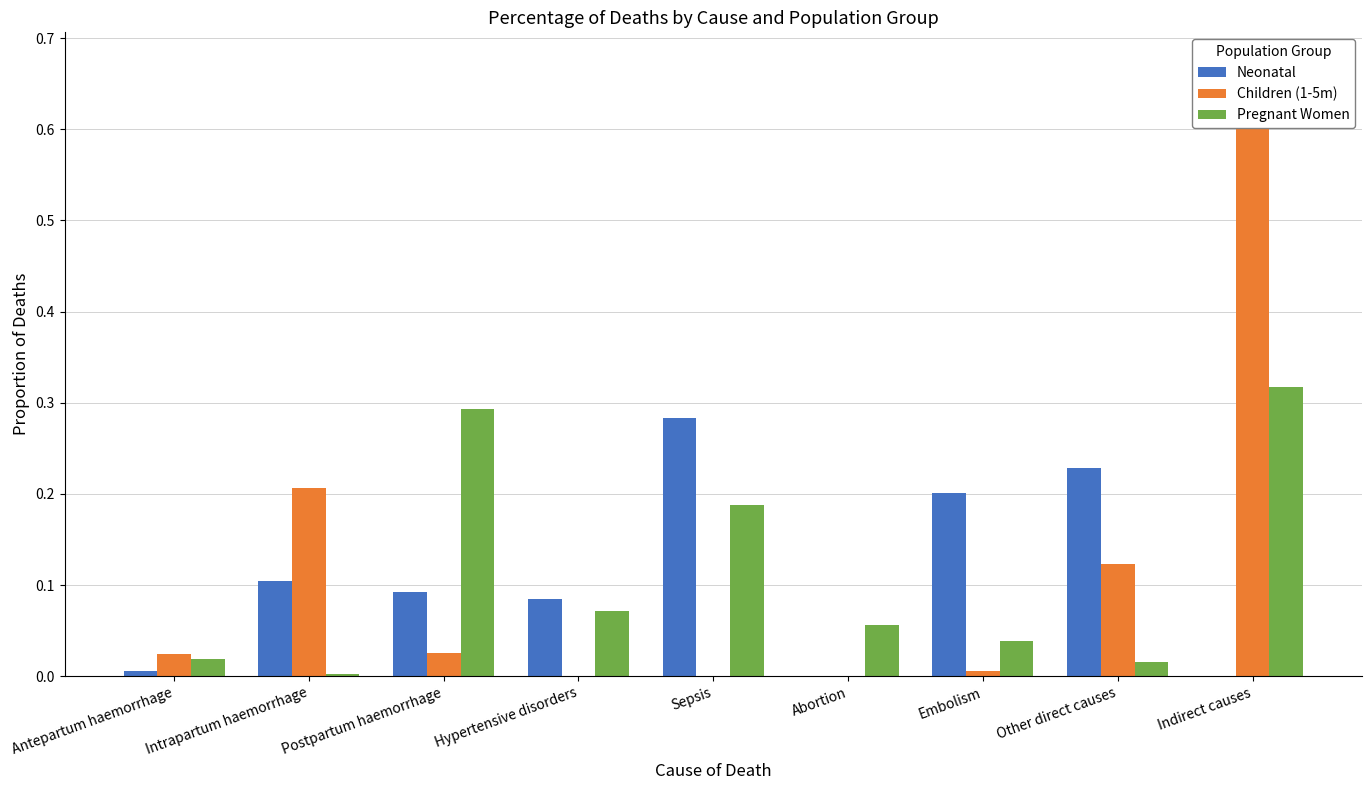

At which label is Neonatal closest to 0?

Indirect causes